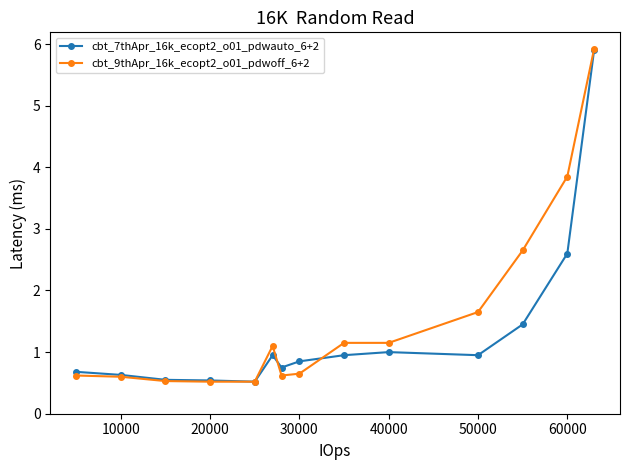

What is the value of the cbt_7thApr_16k_ecopt2_o01_pdwauto_6+2 point at the 7th from the left?

0.8